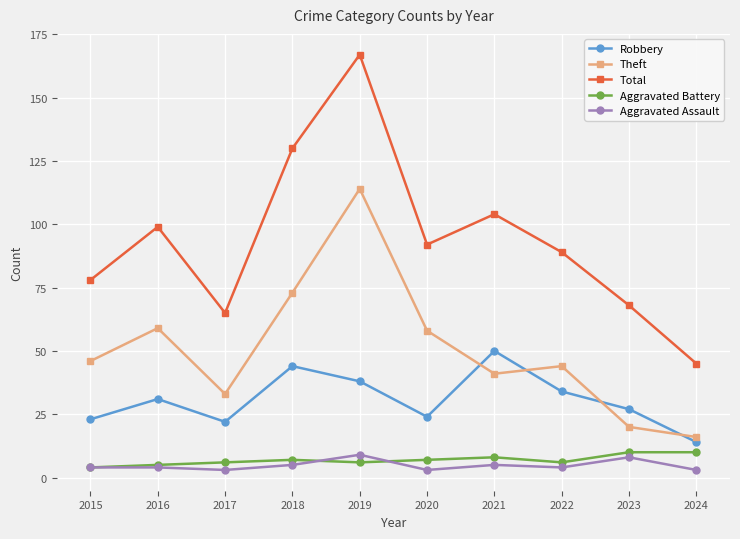

Where is the first local minimum for Theft?

2017